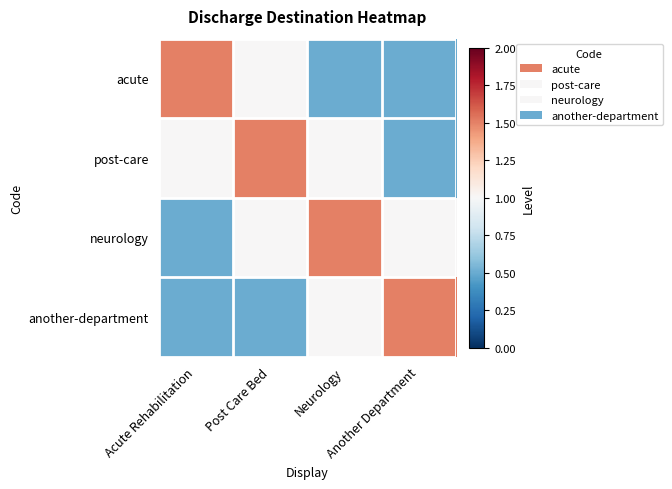

Rank the series at Post Care Bed from highest to lowest value.

post-care, acute, neurology, another-department